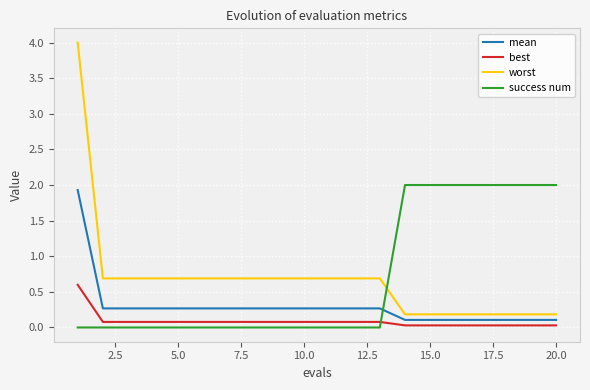

True or false: best and worst cross at least once.

False